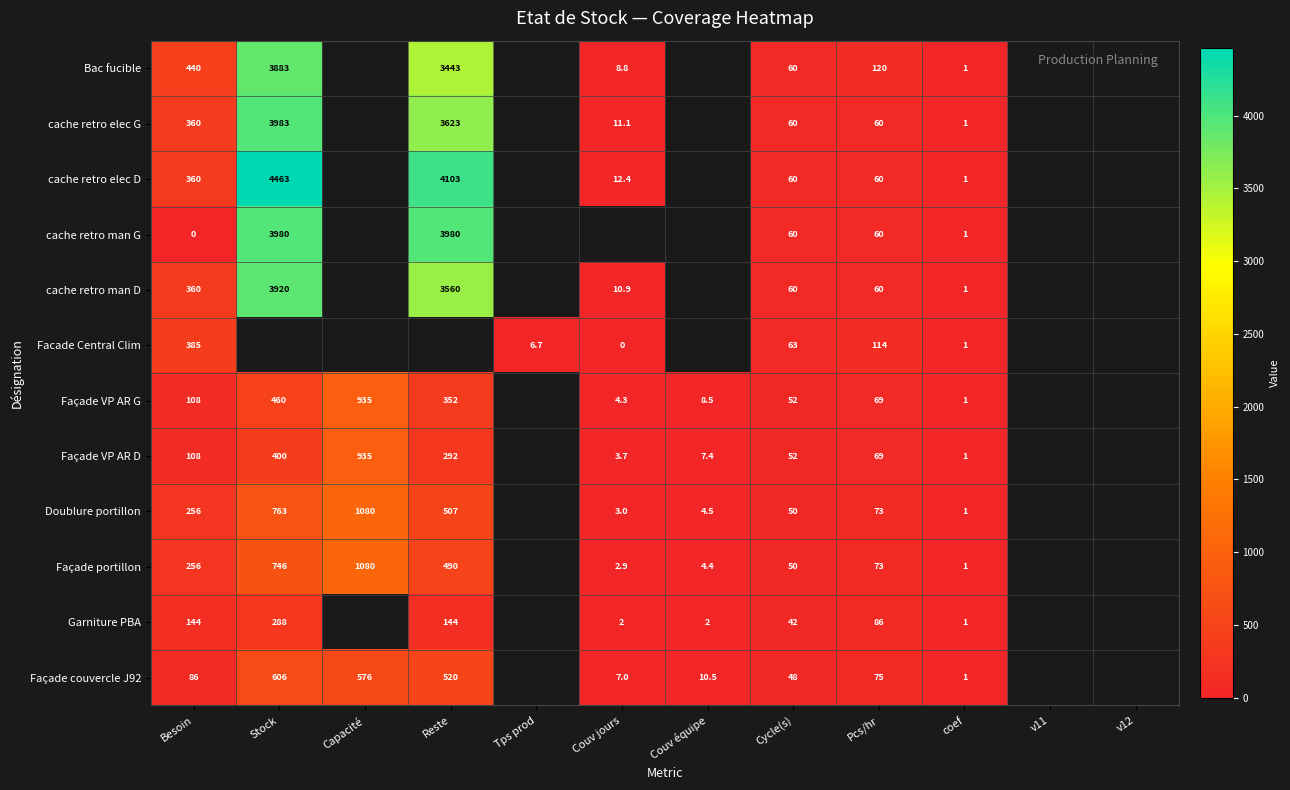

Is the value of cache retro man G at Besoin greater than the value of Doublure portillon at coef?

No